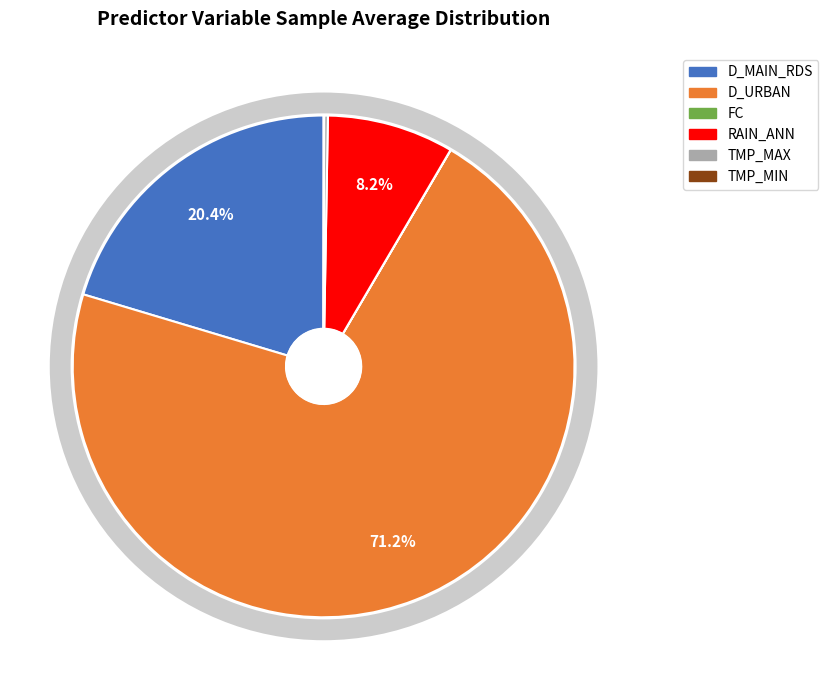

Does D_URBAN represent more than half of the total?

Yes